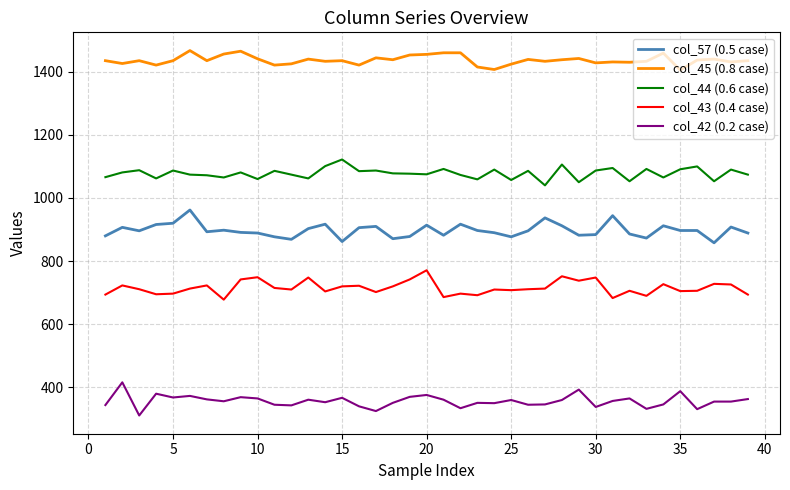

True or false: col_57 (0.5 case) and col_44 (0.6 case) cross at least once.

False